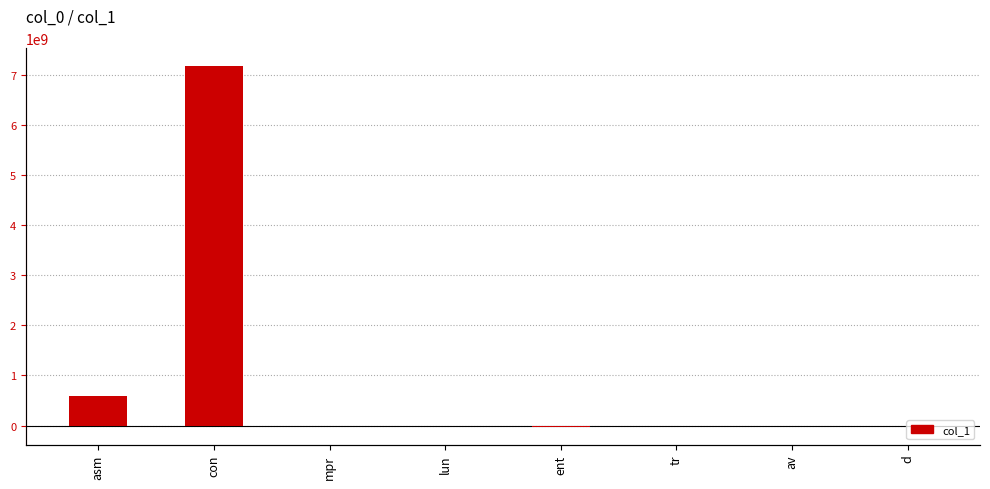

How many bars are there in total?

8